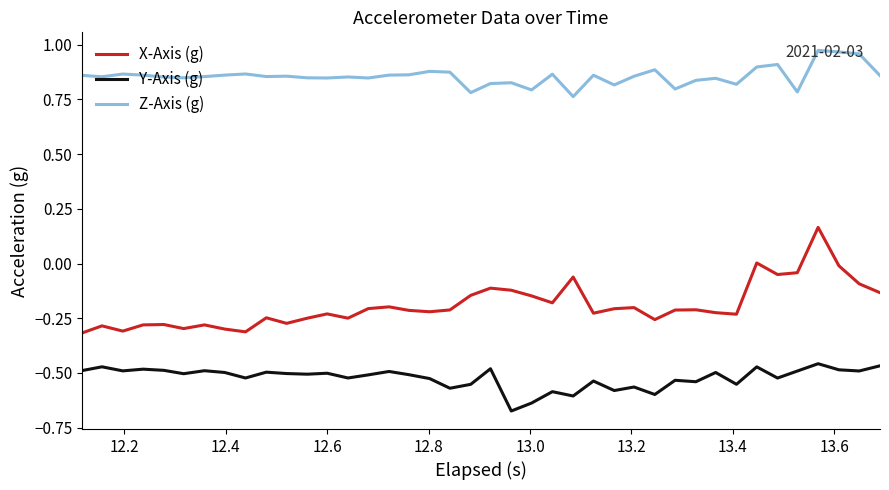

List the series in order of their peak value, lowest first.

Y-Axis (g), X-Axis (g), Z-Axis (g)